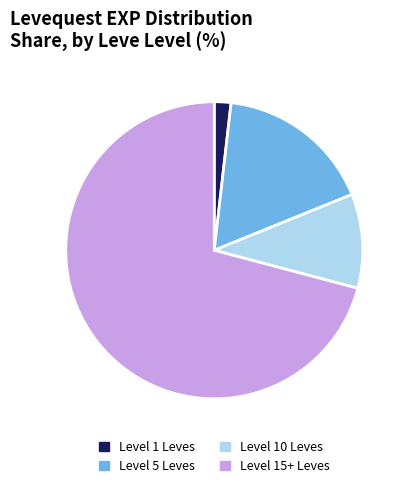

Count the number of slices in the pie.

4